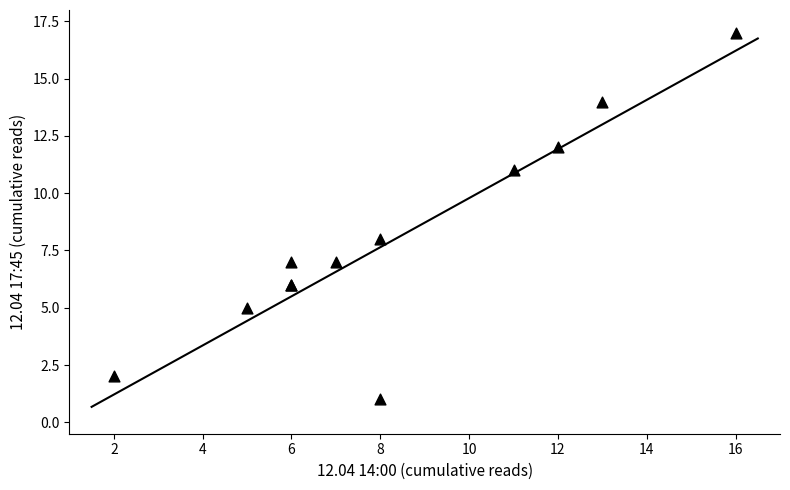

What Y value in the scatter plot is closest to 9?

8